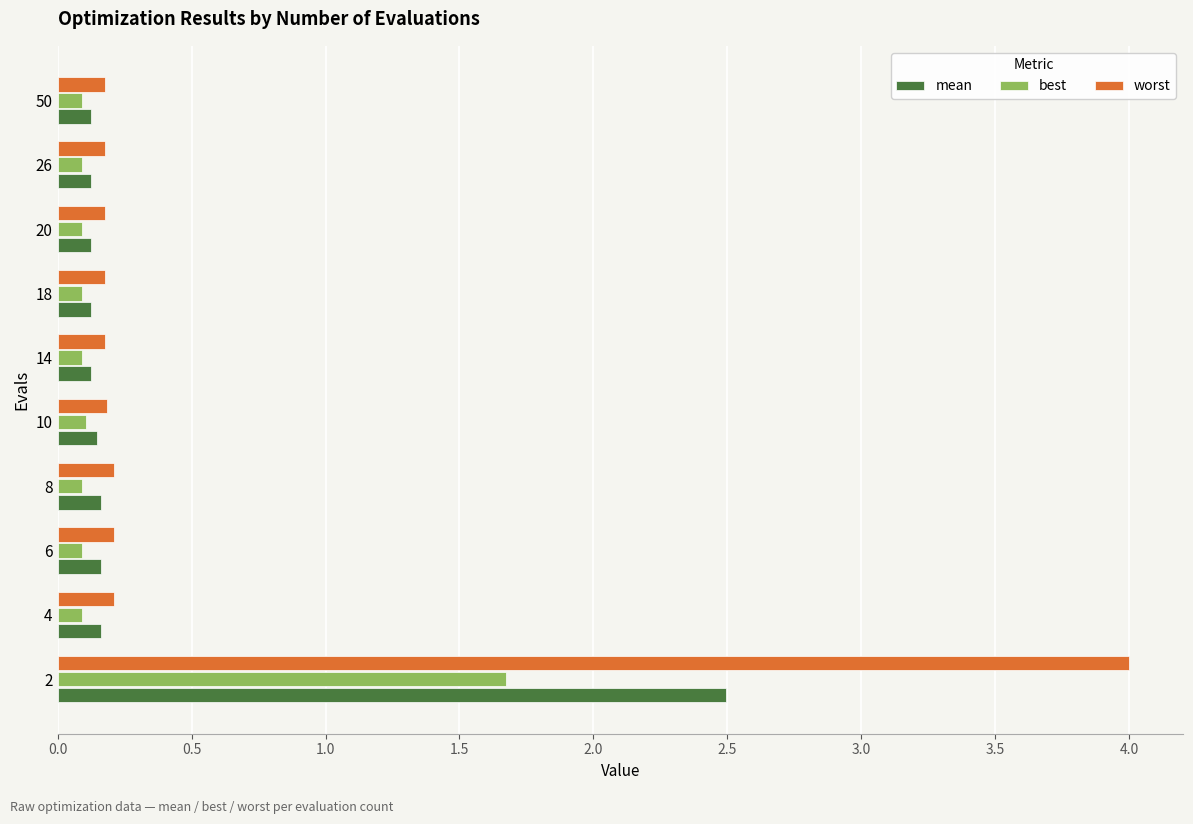

The value of worst at 10 is 0.2. True or false?

True